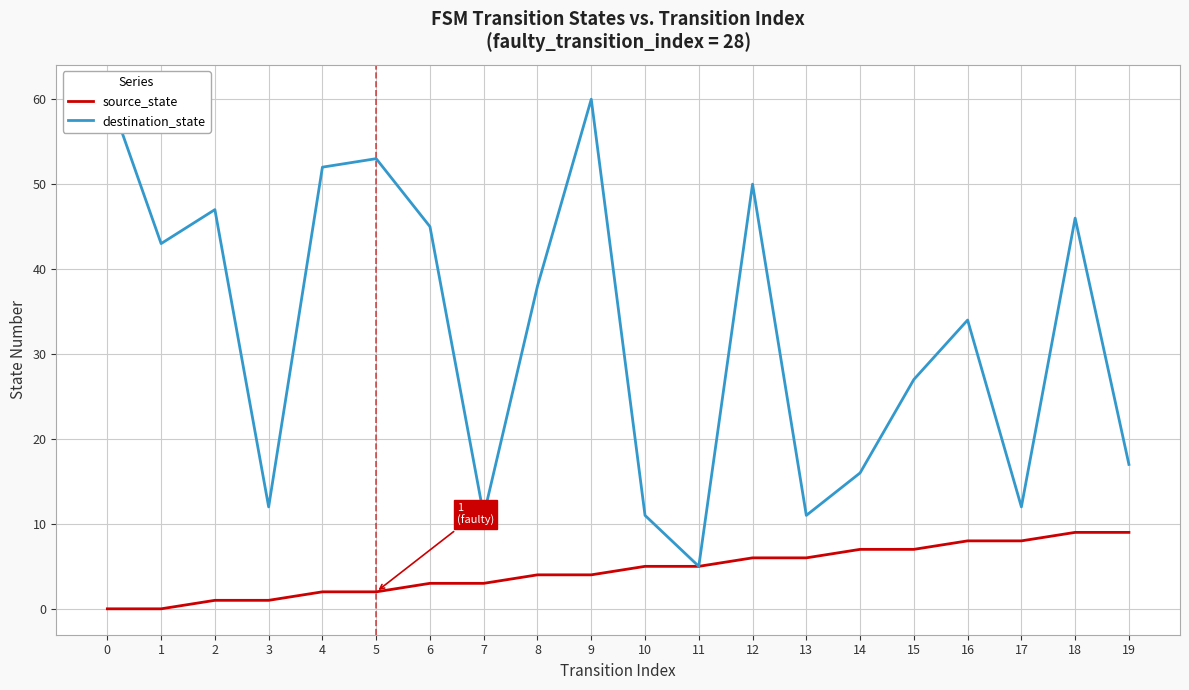

Which series has the largest total across all categories?

destination_state